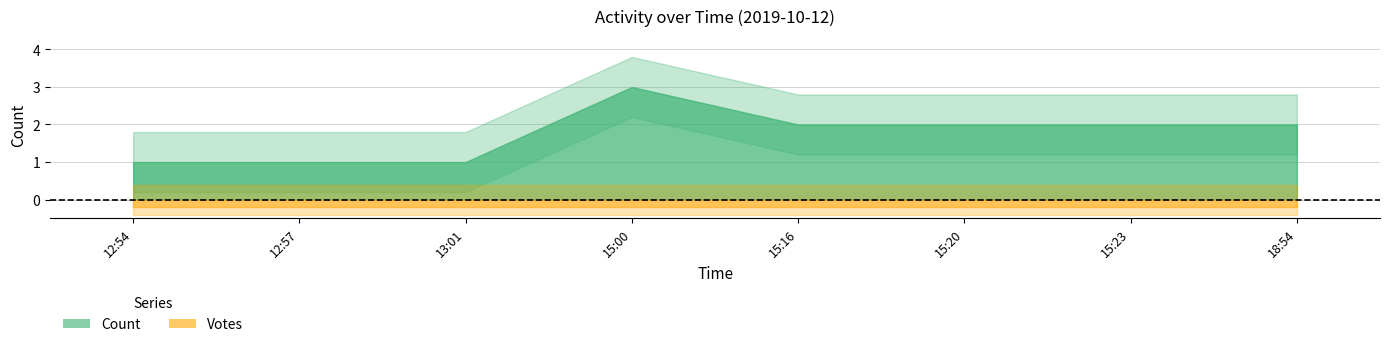

Rank the series by their maximum value, from highest to lowest.

Count, Votes